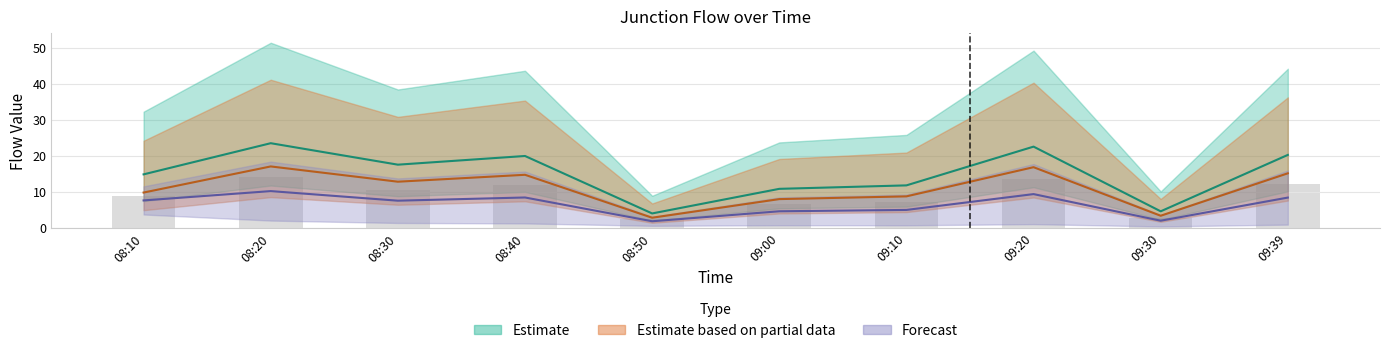

What is the label of the 10th bar from the right?

08:10